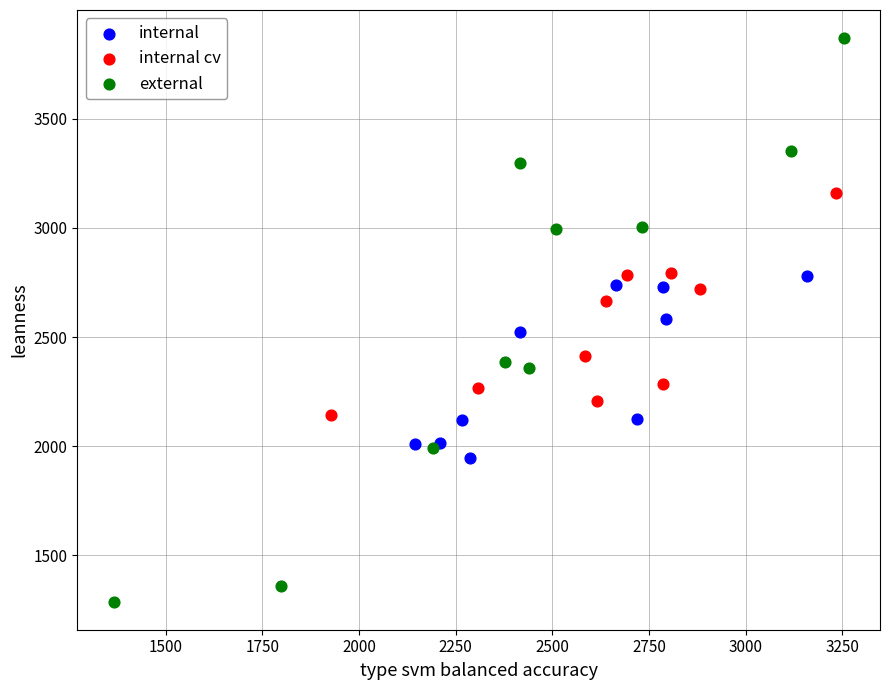

Which series contains the lowest Y value?

external